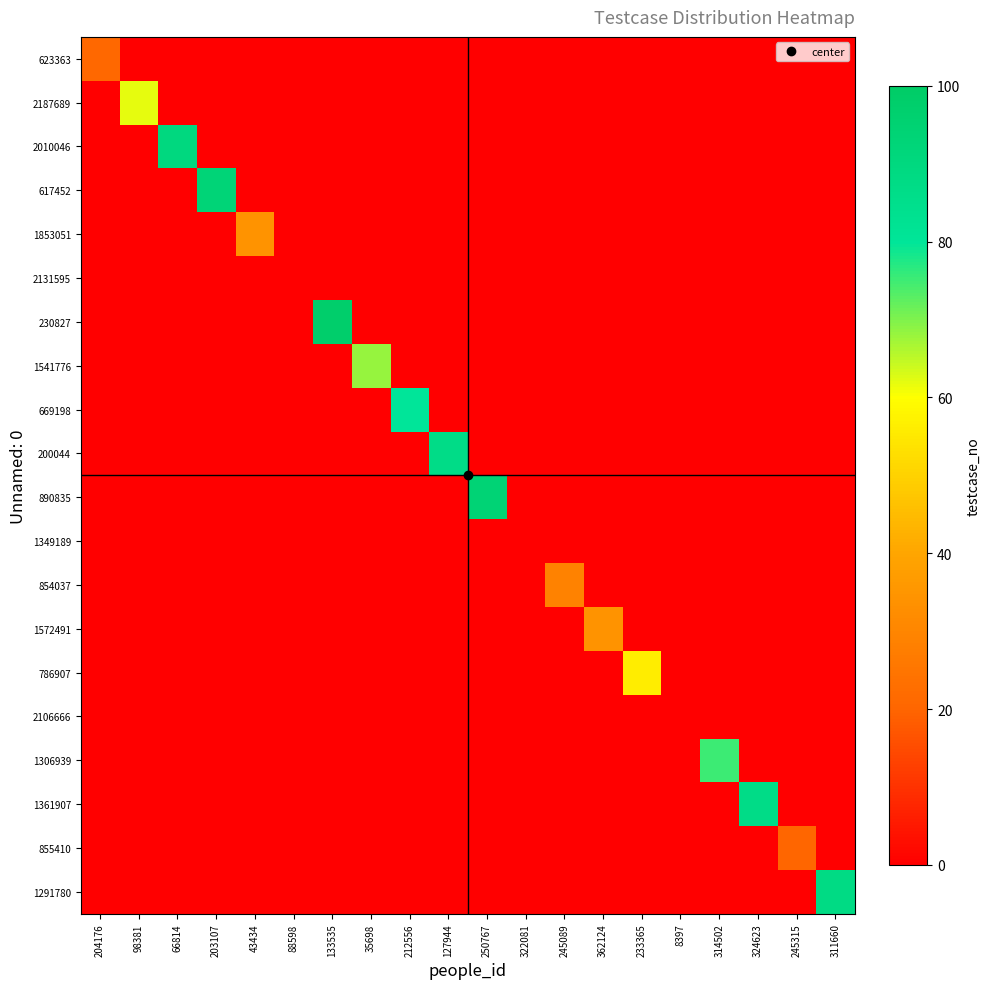

Reading right to left, transcribe all the data shown in this chart.

623363: 311660=0	245315=0	324623=0	314502=0	8397=0	233365=0	362124=0	245089=0	322081=0	250767=0	127944=0	212556=0	35698=0	133535=0	88598=0	43434=0	203107=0	66814=0	98381=0	204176=21
2187689: 311660=0	245315=0	324623=0	314502=0	8397=0	233365=0	362124=0	245089=0	322081=0	250767=0	127944=0	212556=0	35698=0	133535=0	88598=0	43434=0	203107=0	66814=0	98381=62	204176=0
2010046: 311660=0	245315=0	324623=0	314502=0	8397=0	233365=0	362124=0	245089=0	322081=0	250767=0	127944=0	212556=0	35698=0	133535=0	88598=0	43434=0	203107=0	66814=90	98381=0	204176=0
617452: 311660=0	245315=0	324623=0	314502=0	8397=0	233365=0	362124=0	245089=0	322081=0	250767=0	127944=0	212556=0	35698=0	133535=0	88598=0	43434=0	203107=93	66814=0	98381=0	204176=0
1853051: 311660=0	245315=0	324623=0	314502=0	8397=0	233365=0	362124=0	245089=0	322081=0	250767=0	127944=0	212556=0	35698=0	133535=0	88598=0	43434=34	203107=0	66814=0	98381=0	204176=0
2131595: 311660=0	245315=0	324623=0	314502=0	8397=0	233365=0	362124=0	245089=0	322081=0	250767=0	127944=0	212556=0	35698=0	133535=0	88598=0	43434=0	203107=0	66814=0	98381=0	204176=0
230827: 311660=0	245315=0	324623=0	314502=0	8397=0	233365=0	362124=0	245089=0	322081=0	250767=0	127944=0	212556=0	35698=0	133535=98	88598=0	43434=0	203107=0	66814=0	98381=0	204176=0
1541776: 311660=0	245315=0	324623=0	314502=0	8397=0	233365=0	362124=0	245089=0	322081=0	250767=0	127944=0	212556=0	35698=68	133535=0	88598=0	43434=0	203107=0	66814=0	98381=0	204176=0
669198: 311660=0	245315=0	324623=0	314502=0	8397=0	233365=0	362124=0	245089=0	322081=0	250767=0	127944=0	212556=80	35698=0	133535=0	88598=0	43434=0	203107=0	66814=0	98381=0	204176=0
200044: 311660=0	245315=0	324623=0	314502=0	8397=0	233365=0	362124=0	245089=0	322081=0	250767=0	127944=87	212556=0	35698=0	133535=0	88598=0	43434=0	203107=0	66814=0	98381=0	204176=0
890835: 311660=0	245315=0	324623=0	314502=0	8397=0	233365=0	362124=0	245089=0	322081=0	250767=94	127944=0	212556=0	35698=0	133535=0	88598=0	43434=0	203107=0	66814=0	98381=0	204176=0
1349189: 311660=0	245315=0	324623=0	314502=0	8397=0	233365=0	362124=0	245089=0	322081=0	250767=0	127944=0	212556=0	35698=0	133535=0	88598=0	43434=0	203107=0	66814=0	98381=0	204176=0
854037: 311660=0	245315=0	324623=0	314502=0	8397=0	233365=0	362124=0	245089=29	322081=0	250767=0	127944=0	212556=0	35698=0	133535=0	88598=0	43434=0	203107=0	66814=0	98381=0	204176=0
1572491: 311660=0	245315=0	324623=0	314502=0	8397=0	233365=0	362124=34	245089=0	322081=0	250767=0	127944=0	212556=0	35698=0	133535=0	88598=0	43434=0	203107=0	66814=0	98381=0	204176=0
786907: 311660=0	245315=0	324623=0	314502=0	8397=0	233365=56	362124=0	245089=0	322081=0	250767=0	127944=0	212556=0	35698=0	133535=0	88598=0	43434=0	203107=0	66814=0	98381=0	204176=0
2106666: 311660=0	245315=0	324623=0	314502=0	8397=0	233365=0	362124=0	245089=0	322081=0	250767=0	127944=0	212556=0	35698=0	133535=0	88598=0	43434=0	203107=0	66814=0	98381=0	204176=0
1306939: 311660=0	245315=0	324623=0	314502=75	8397=0	233365=0	362124=0	245089=0	322081=0	250767=0	127944=0	212556=0	35698=0	133535=0	88598=0	43434=0	203107=0	66814=0	98381=0	204176=0
1361907: 311660=0	245315=0	324623=87	314502=0	8397=0	233365=0	362124=0	245089=0	322081=0	250767=0	127944=0	212556=0	35698=0	133535=0	88598=0	43434=0	203107=0	66814=0	98381=0	204176=0
855410: 311660=0	245315=20	324623=0	314502=0	8397=0	233365=0	362124=0	245089=0	322081=0	250767=0	127944=0	212556=0	35698=0	133535=0	88598=0	43434=0	203107=0	66814=0	98381=0	204176=0
1291780: 311660=88	245315=0	324623=0	314502=0	8397=0	233365=0	362124=0	245089=0	322081=0	250767=0	127944=0	212556=0	35698=0	133535=0	88598=0	43434=0	203107=0	66814=0	98381=0	204176=0